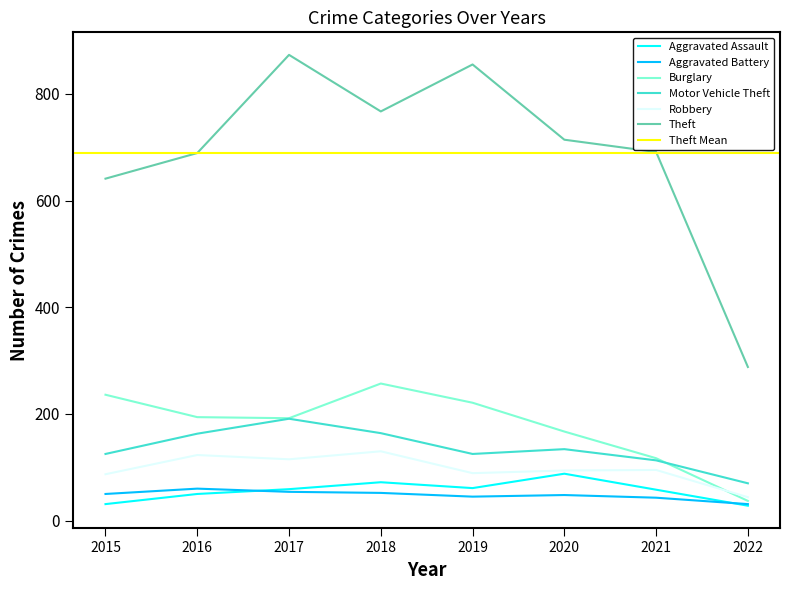

What is the highest value of the Burglary series?

257